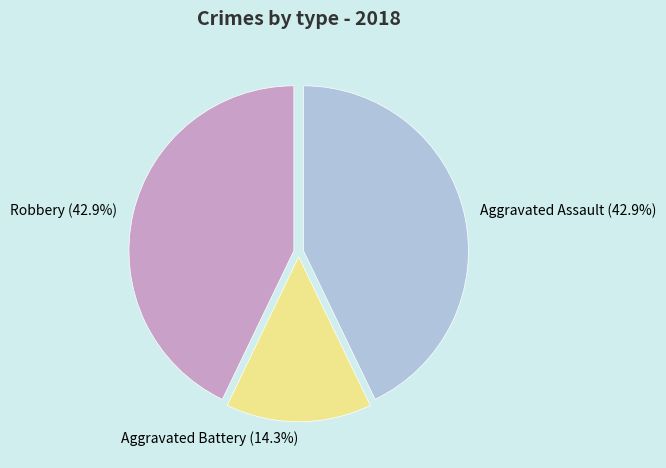

To the nearest percent, what percentage of the pie is Aggravated Assault?

43%